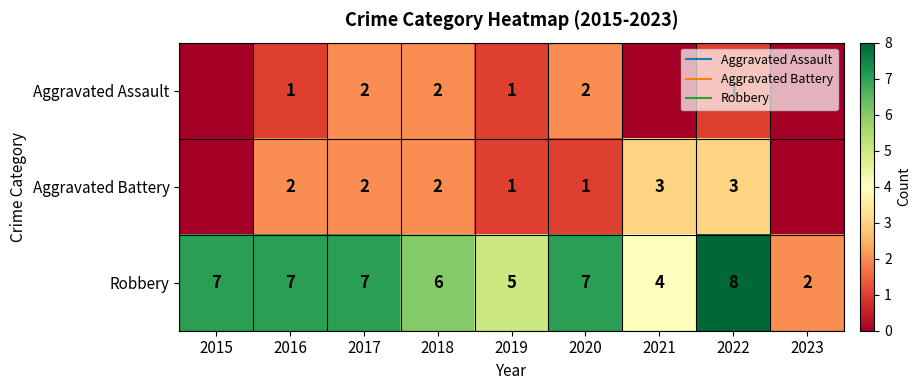

What is the difference between the maximum and second lowest values in the Robbery series?

4